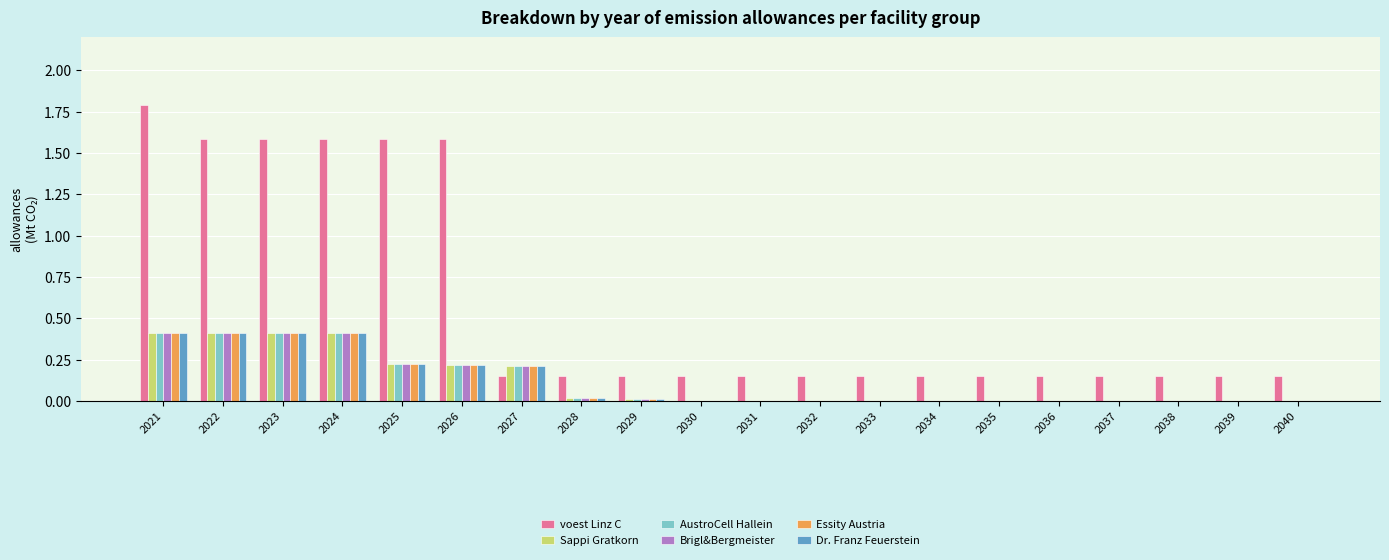

What is the maximum value shown in the chart?

1.8